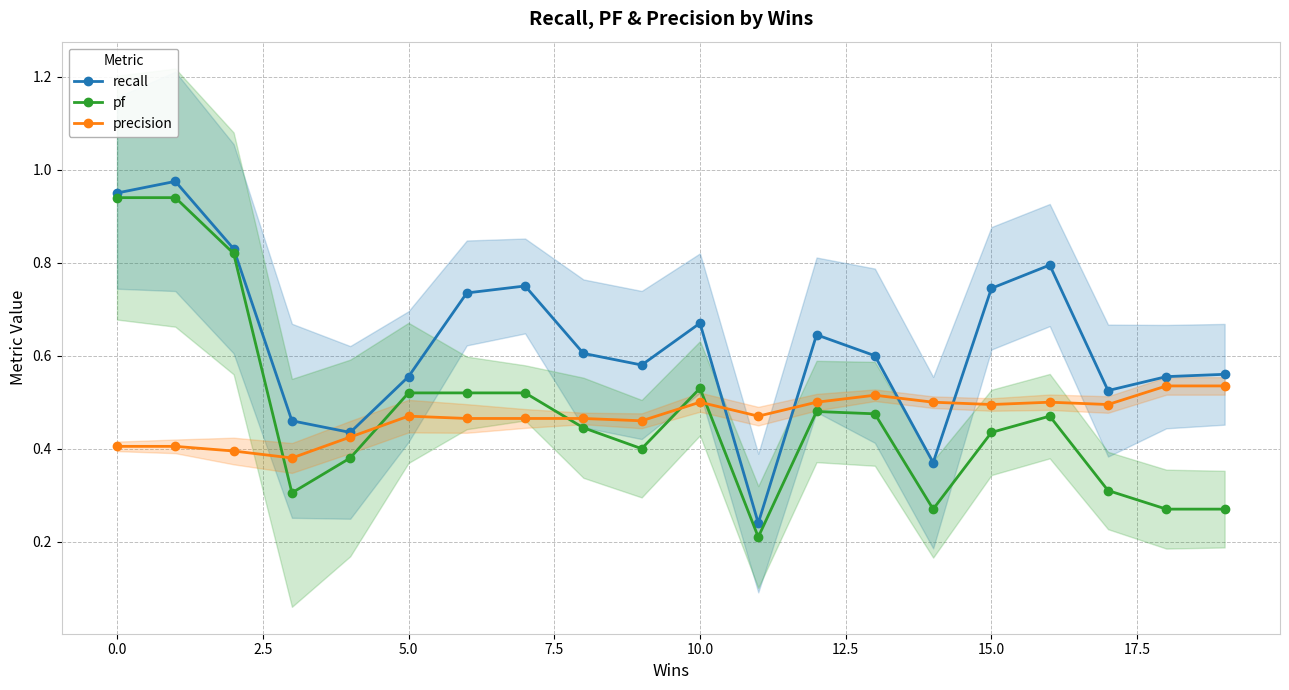

Which series changed the most between 14 and 17?

recall